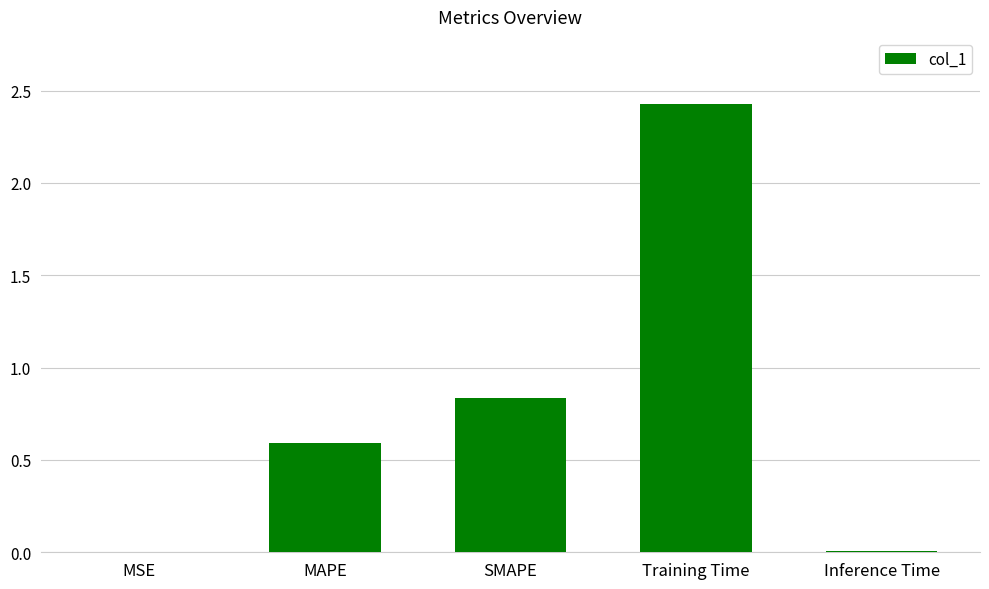

Which label corresponds to the largest value in the chart?

Training Time